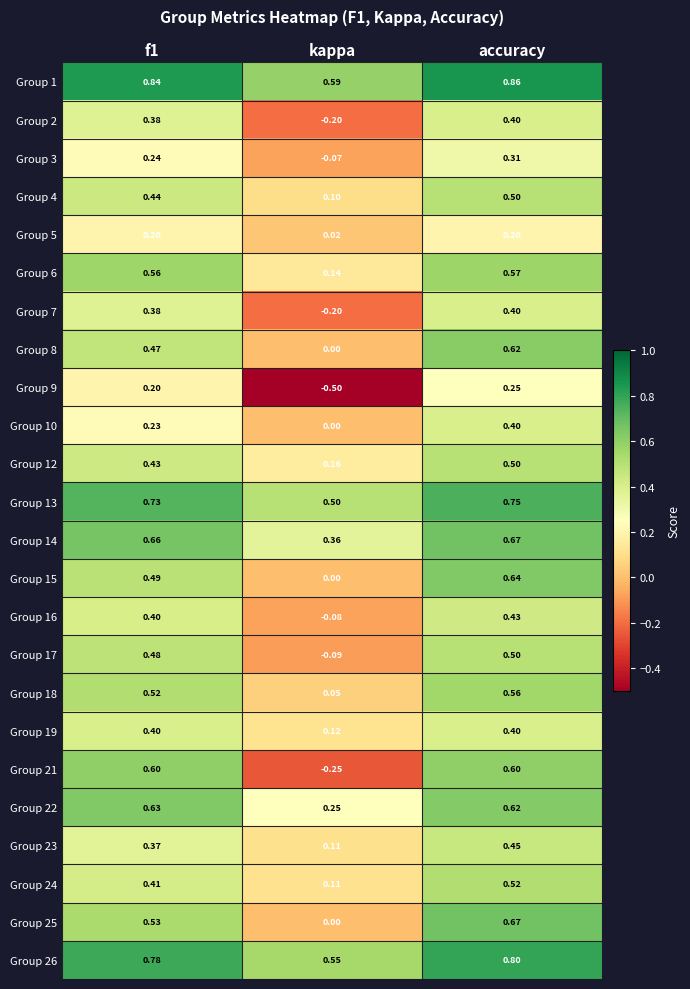

At which label is Group 16 closest to 0?

kappa